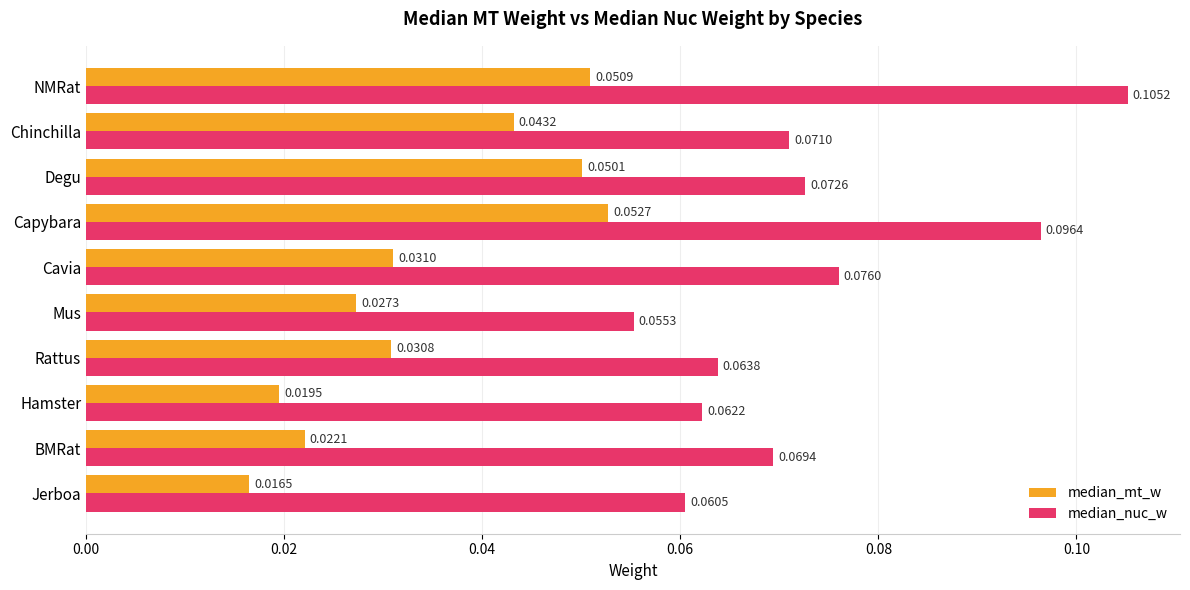

Which series has the widest spread of values?

median_nuc_w